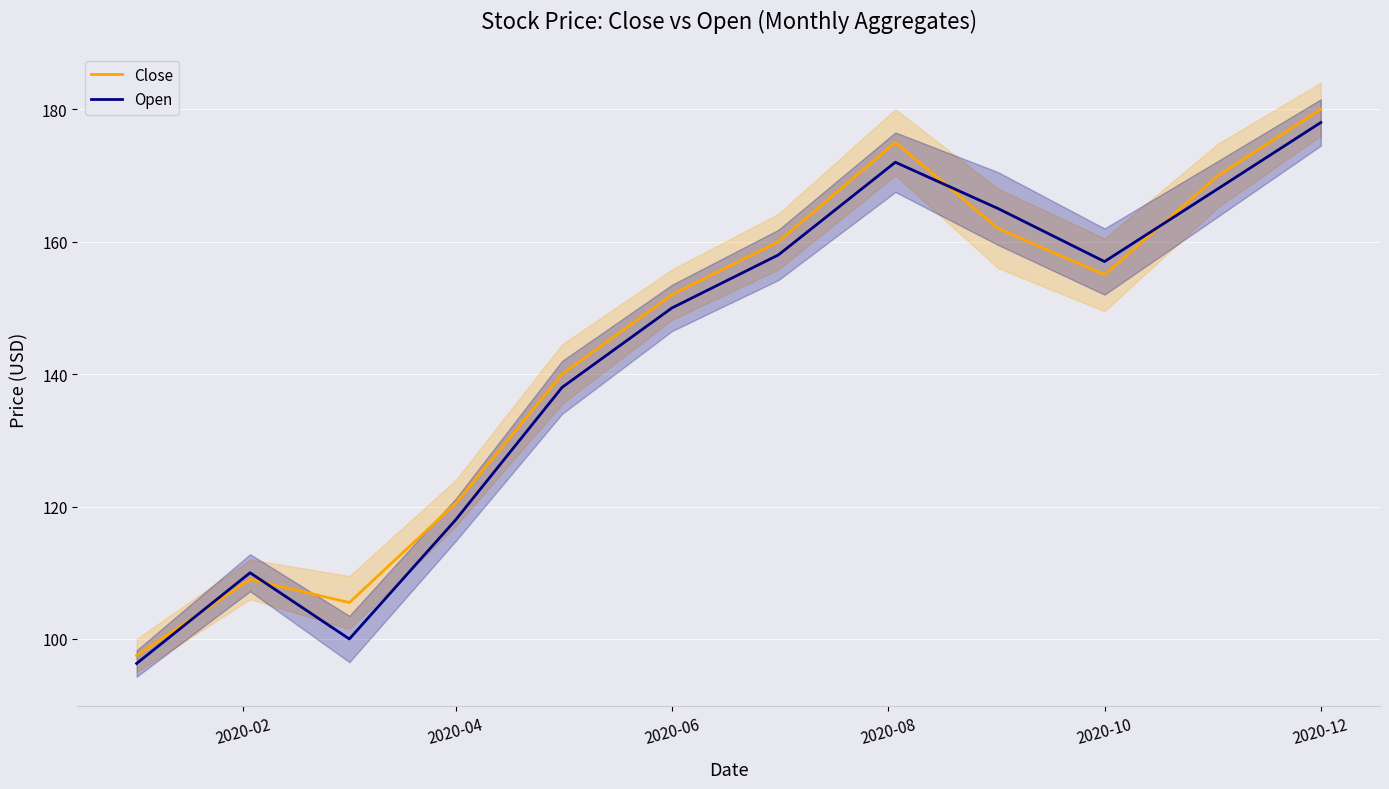

Which series has the largest total across all categories?

Close